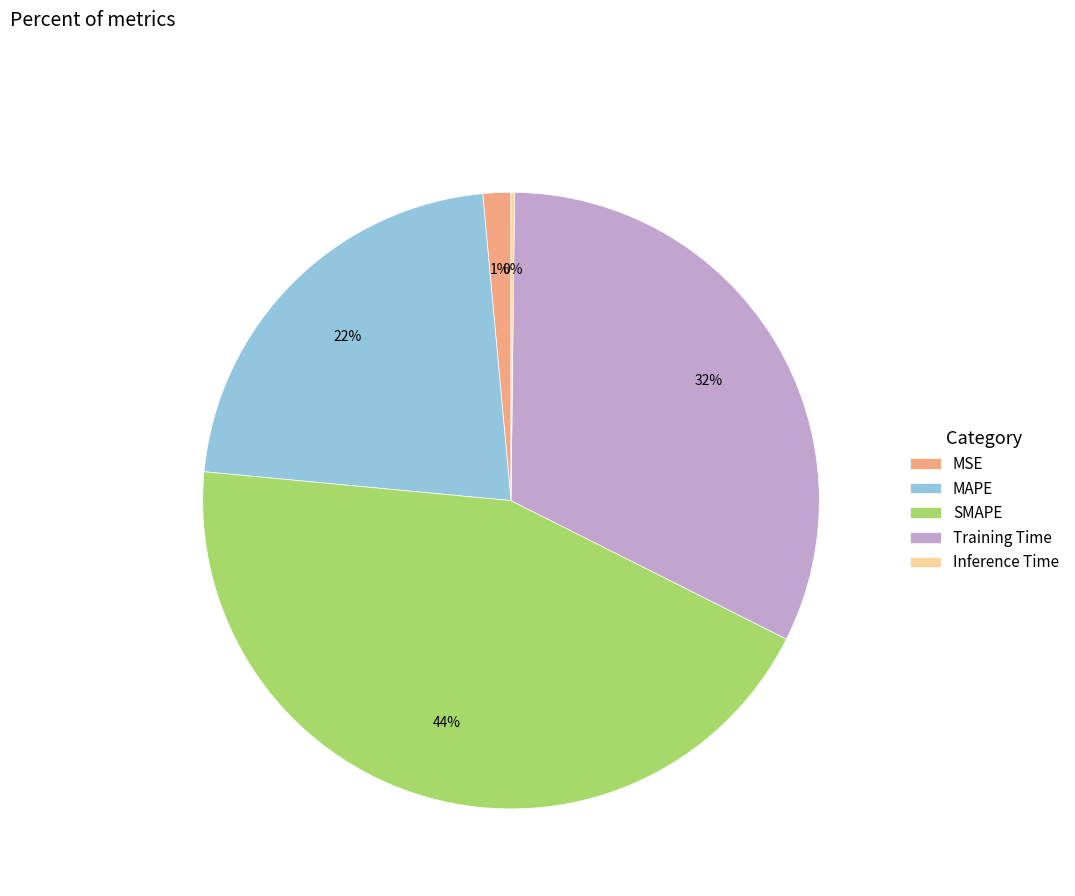

Is there any slice that represents more than half of the pie?

No